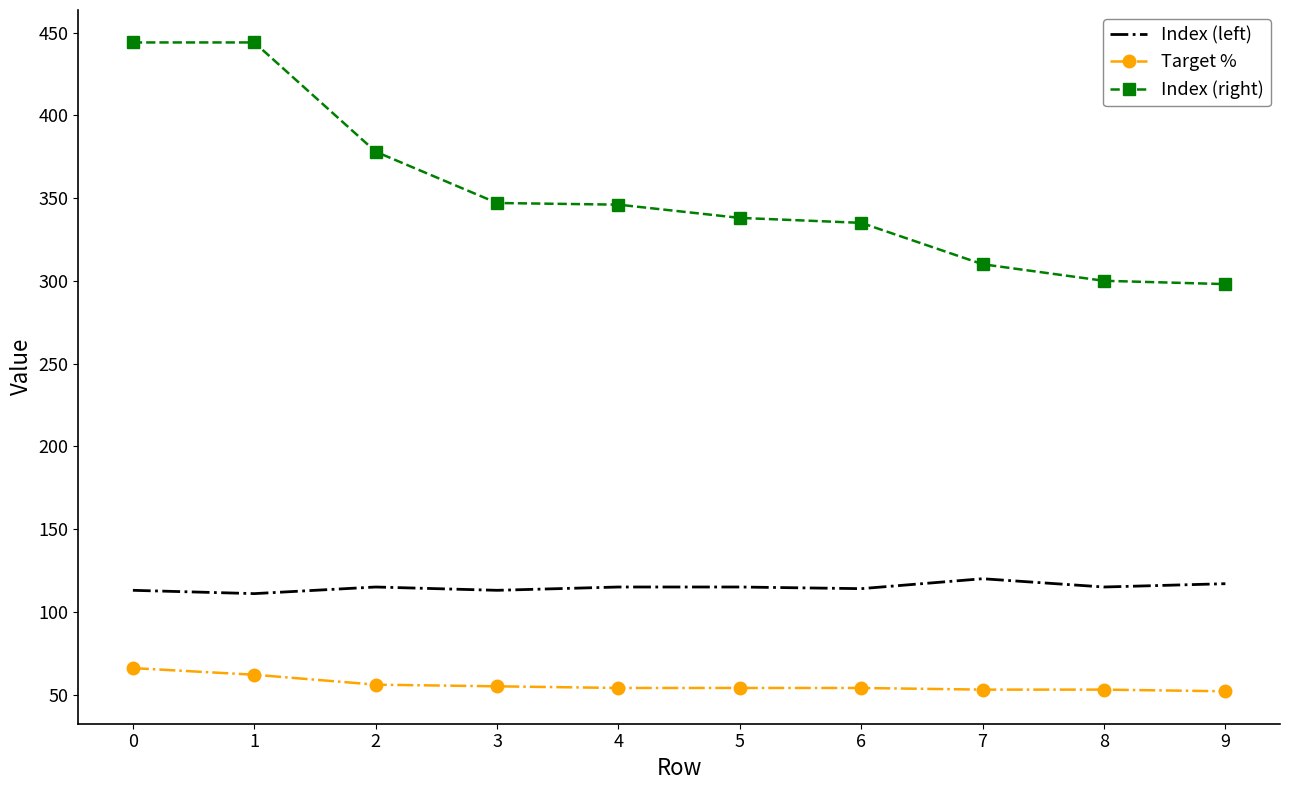

The value of Index (right) at 4 is 498.5. True or false?

False